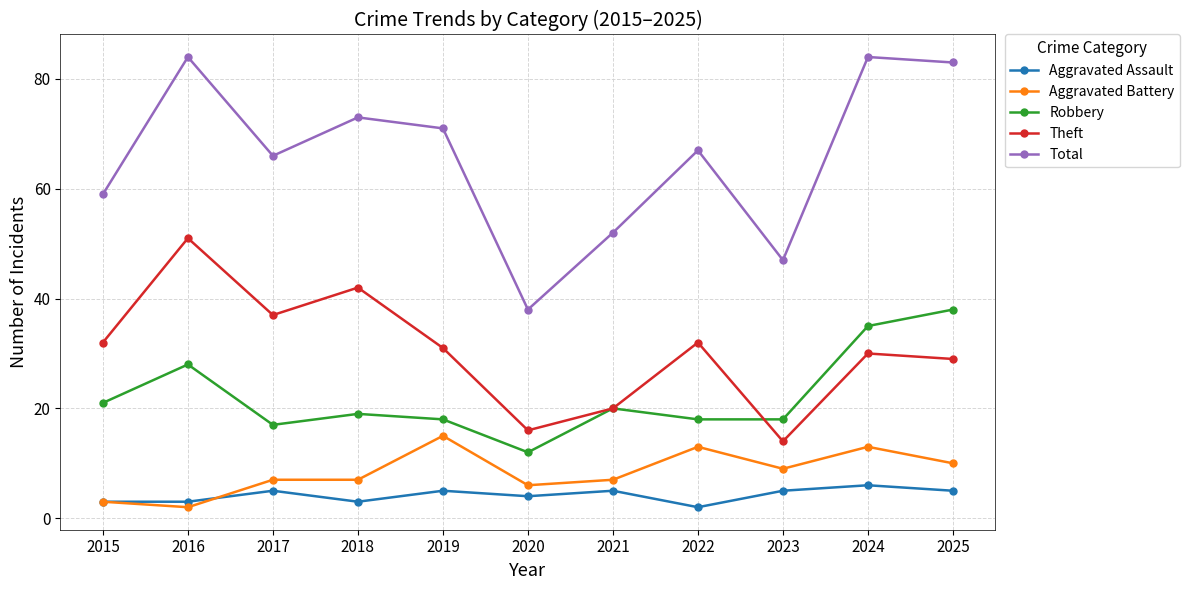

What is the maximum value for Aggravated Assault?

6